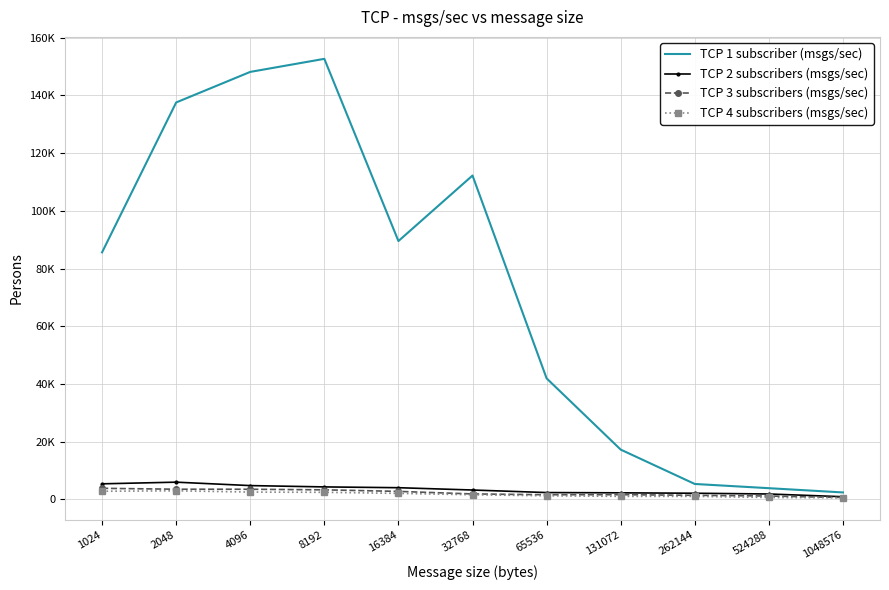

What is the sum of all TCP 4 subscribers (msgs/sec) values?

19013.3